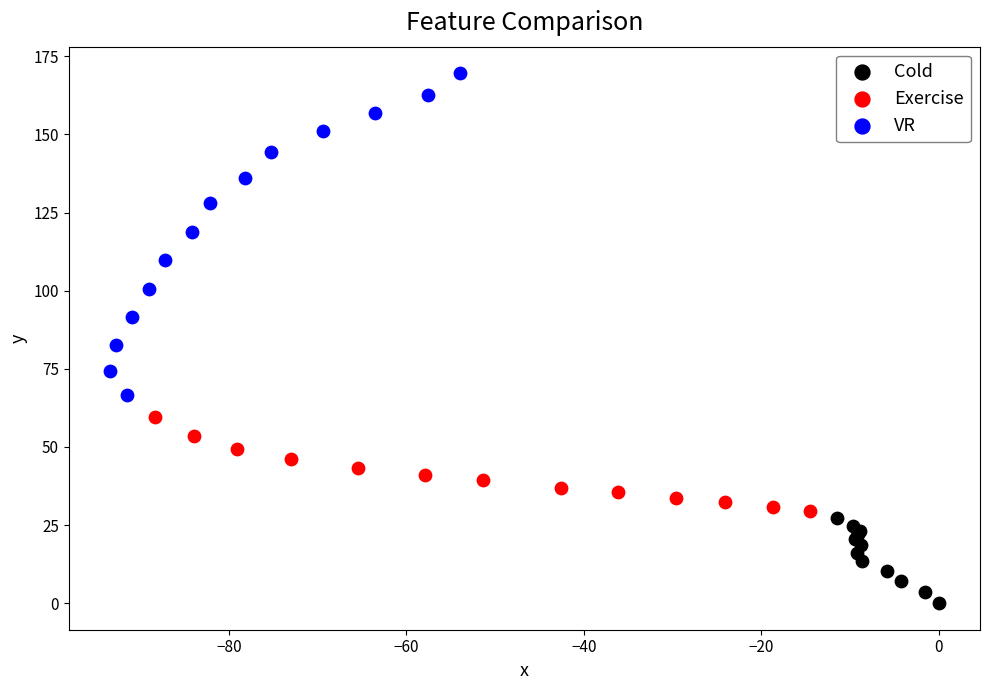

Which series has the largest Y range (max minus min)?

VR